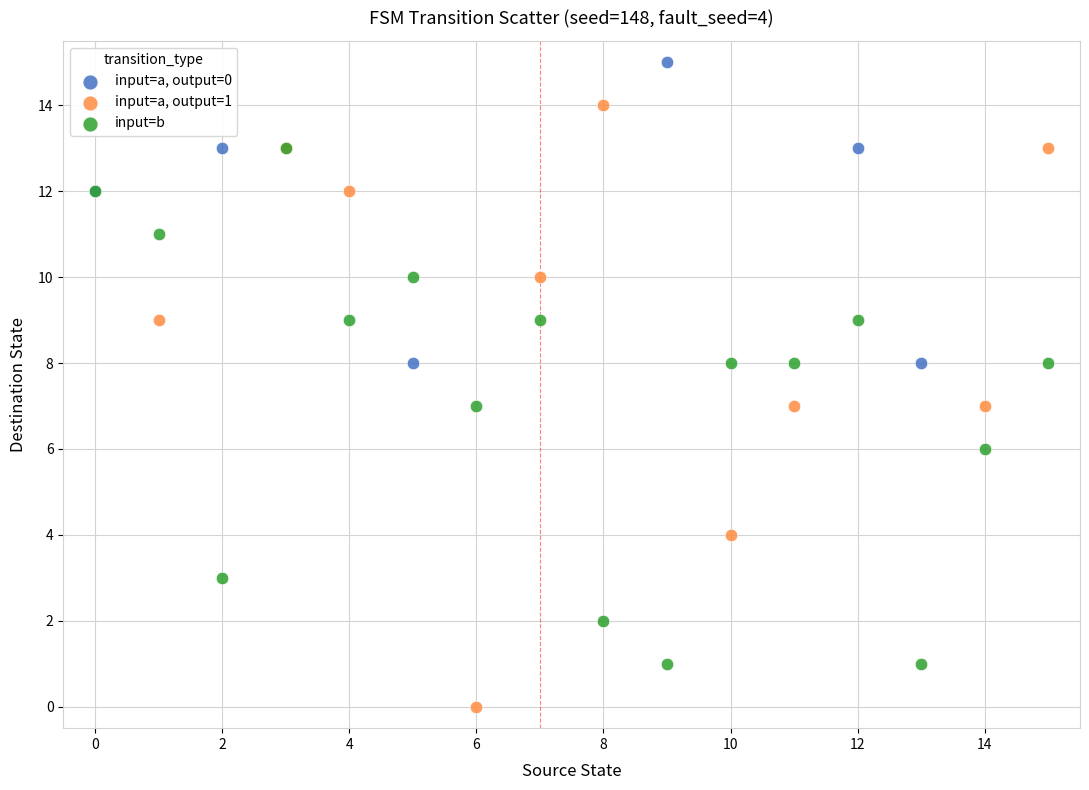

Which series contains the lowest Y value?

input=a, output=1